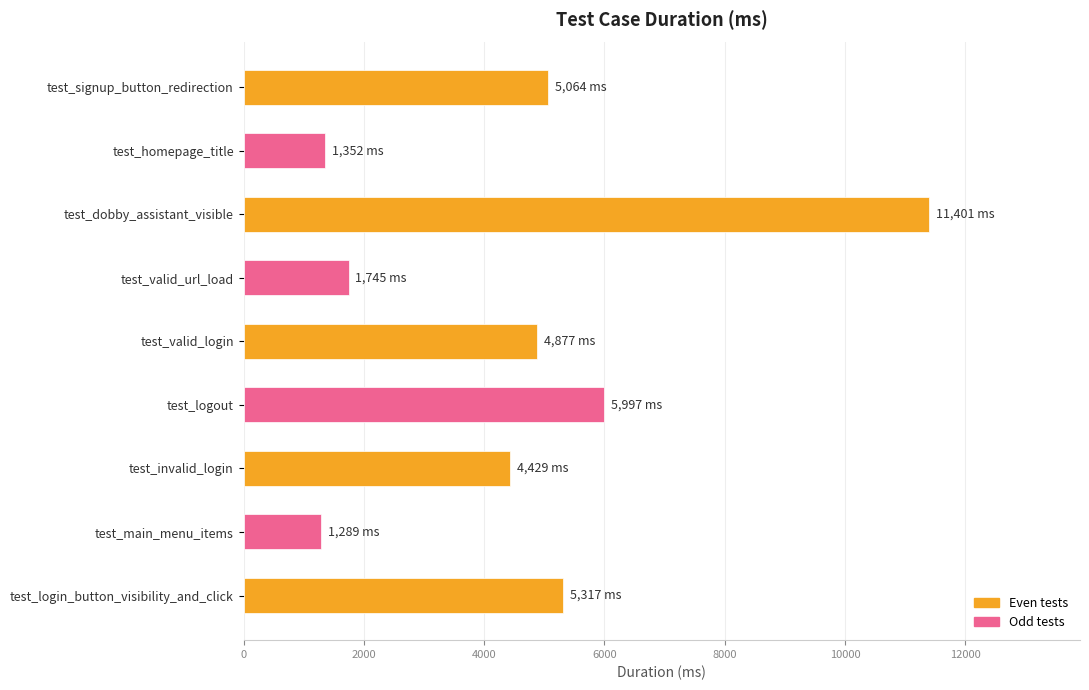

How many data points are less than 4877?

4